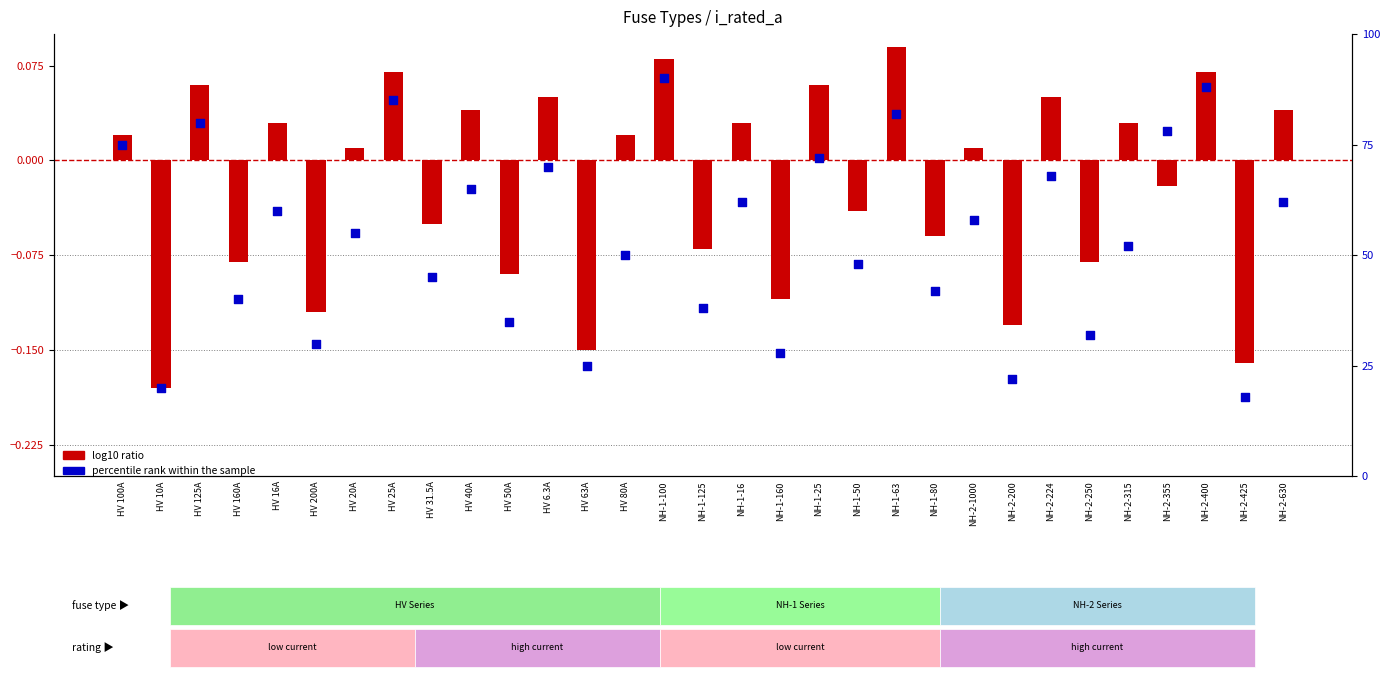

Which series has the largest Y range (max minus min)?

percentile rank within the sample